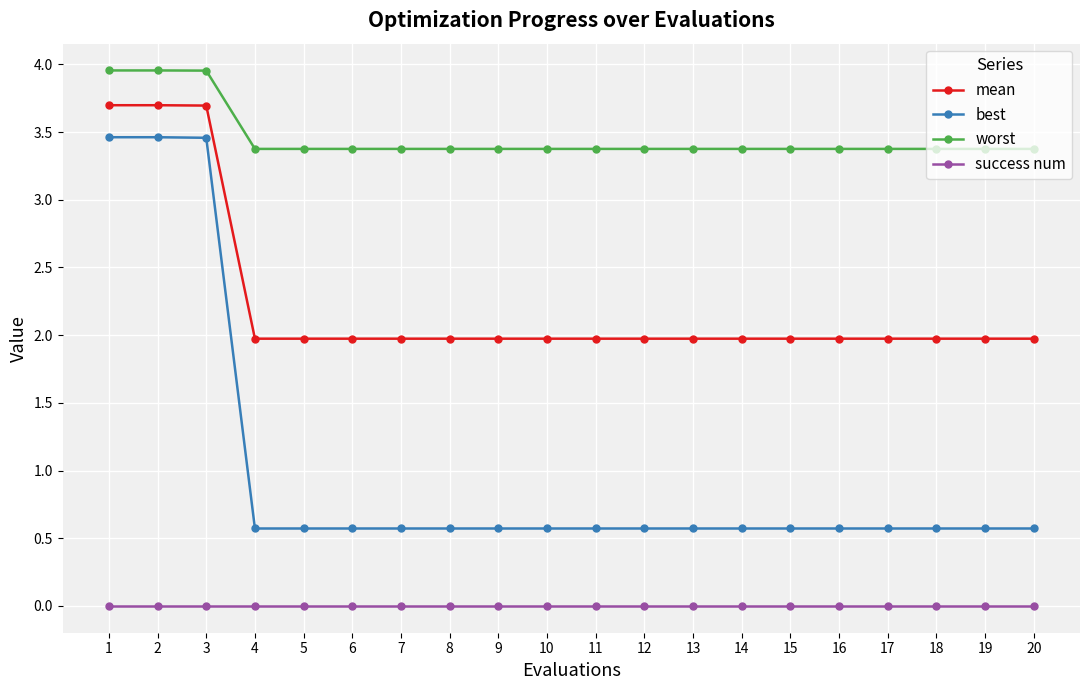

List the series in order of their overall mean, lowest first.

success num, best, mean, worst